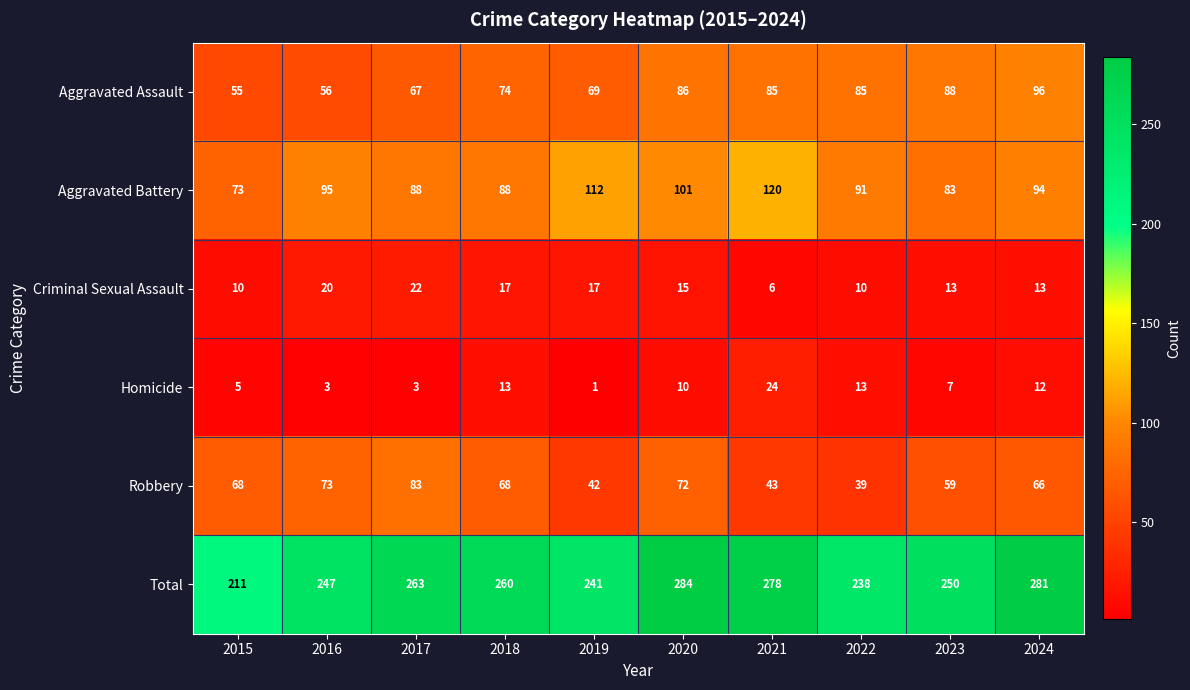

Count the number of data series in this chart.

6